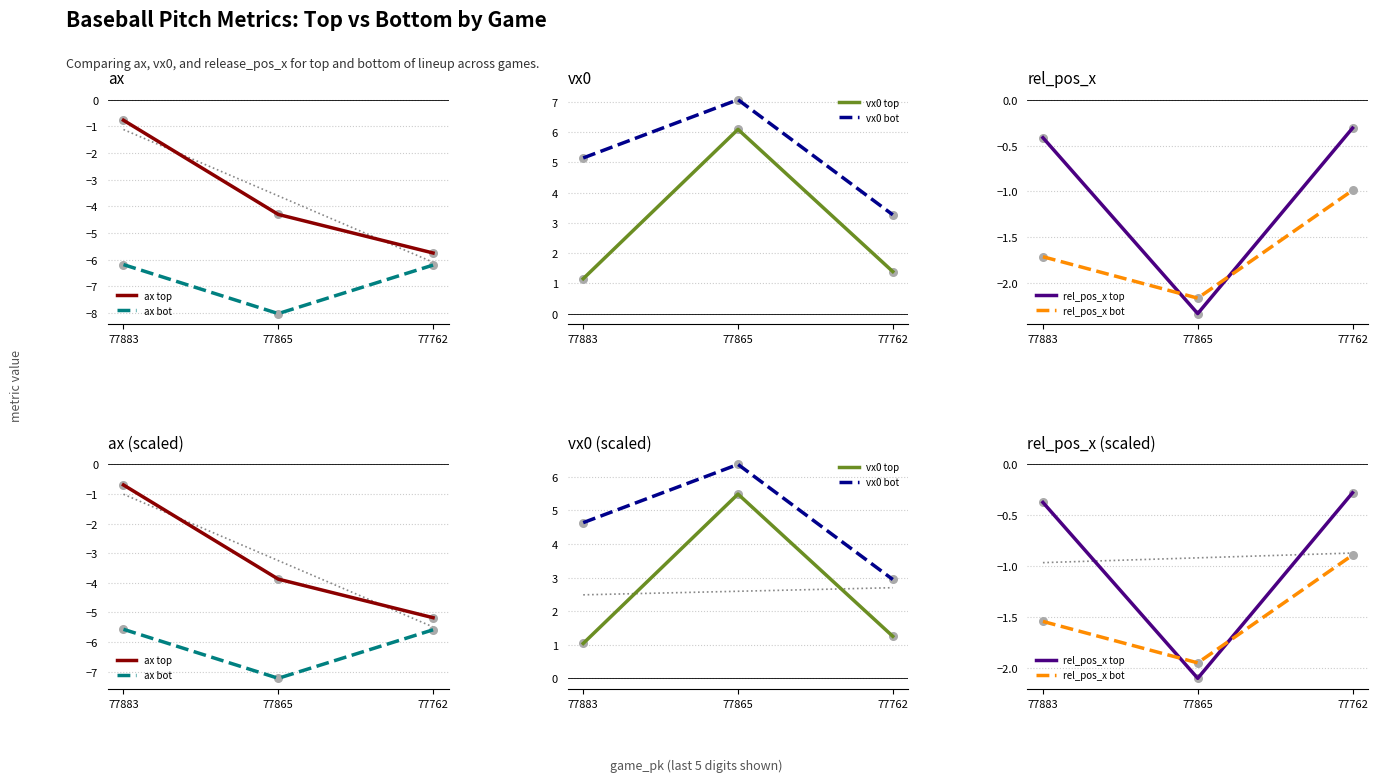

Which series has the widest spread of Y values?

ax top